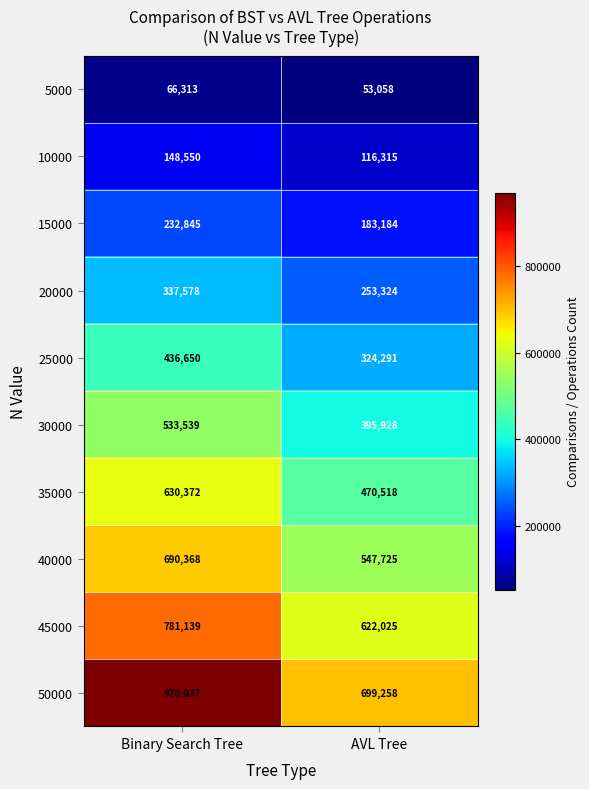

Between Binary Search Tree and AVL Tree, which series saw the biggest shift?

50000